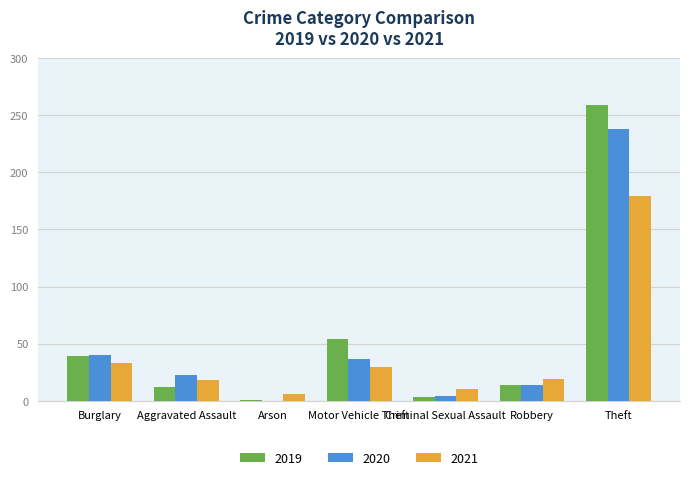

What is the sum of all 2021 values?

295